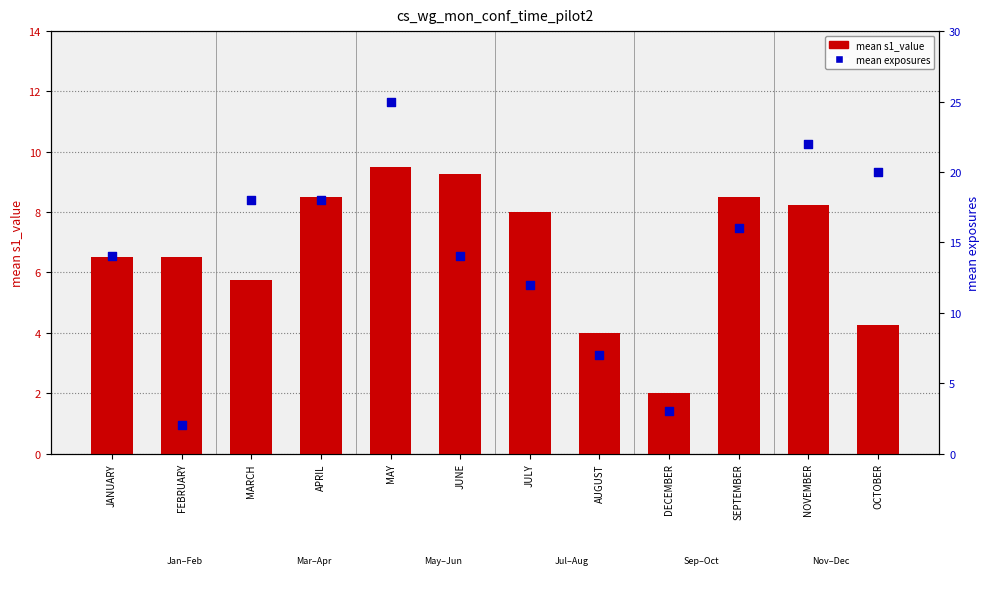

Is the value of mean exposures at FEBRUARY greater than the value of mean s1_value at APRIL?

No